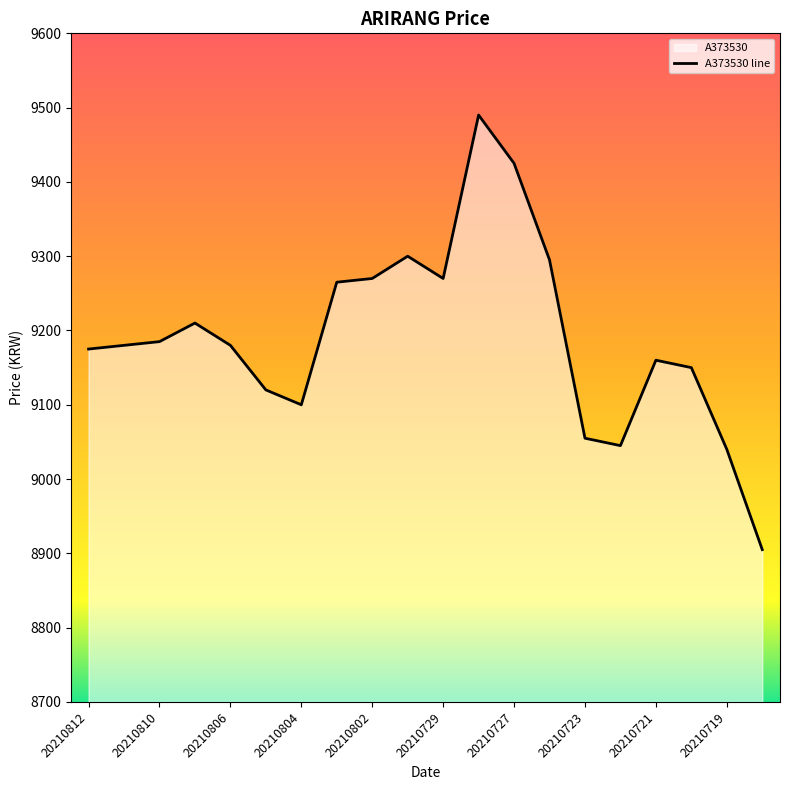

What value does the data have at 20210802?

9270